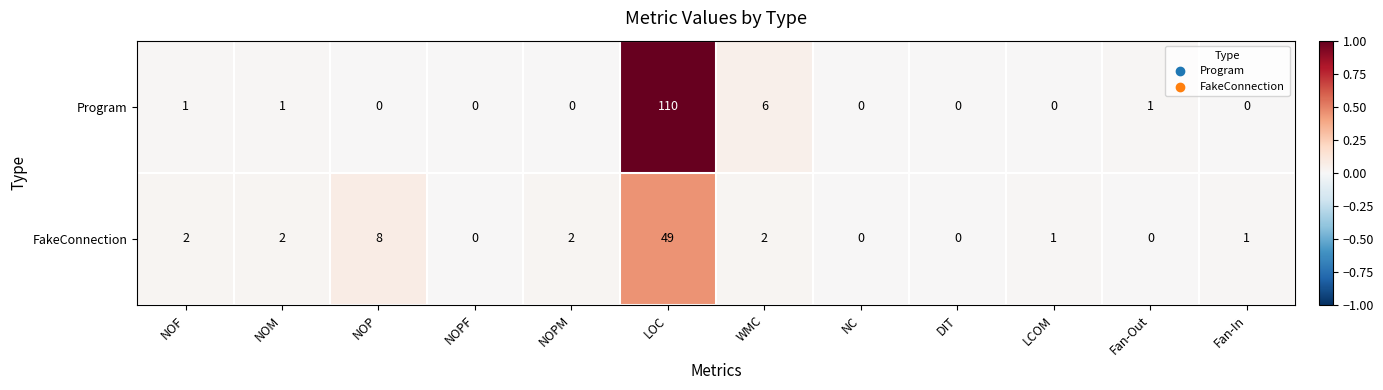

Reading left to right, transcribe all the data shown in this chart.

Program: 1	1	0	0	0	110	6	0	0	0	1	0
FakeConnection: 2	2	8	0	2	49	2	0	0	1	0	1